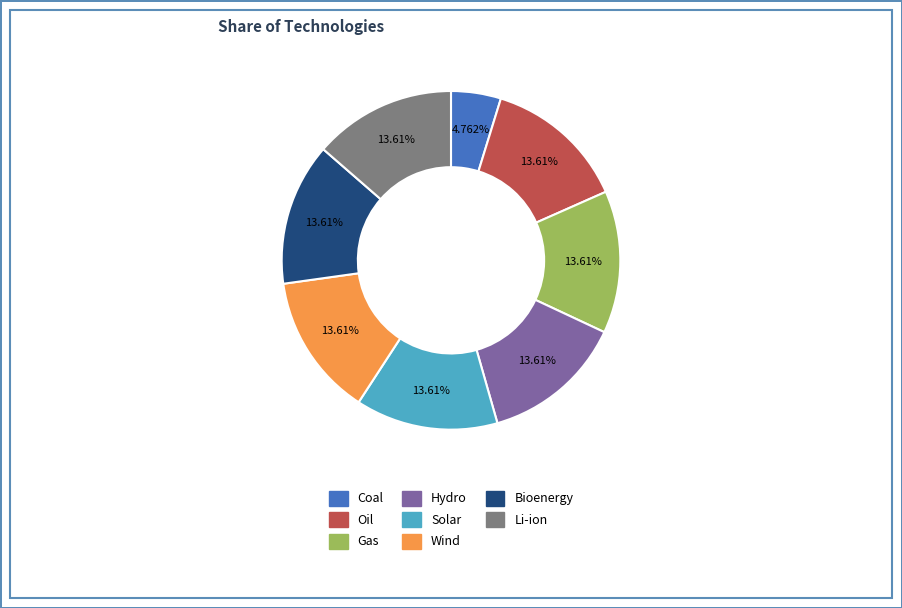

How much of the chart is everything except Hydro?

86.4%